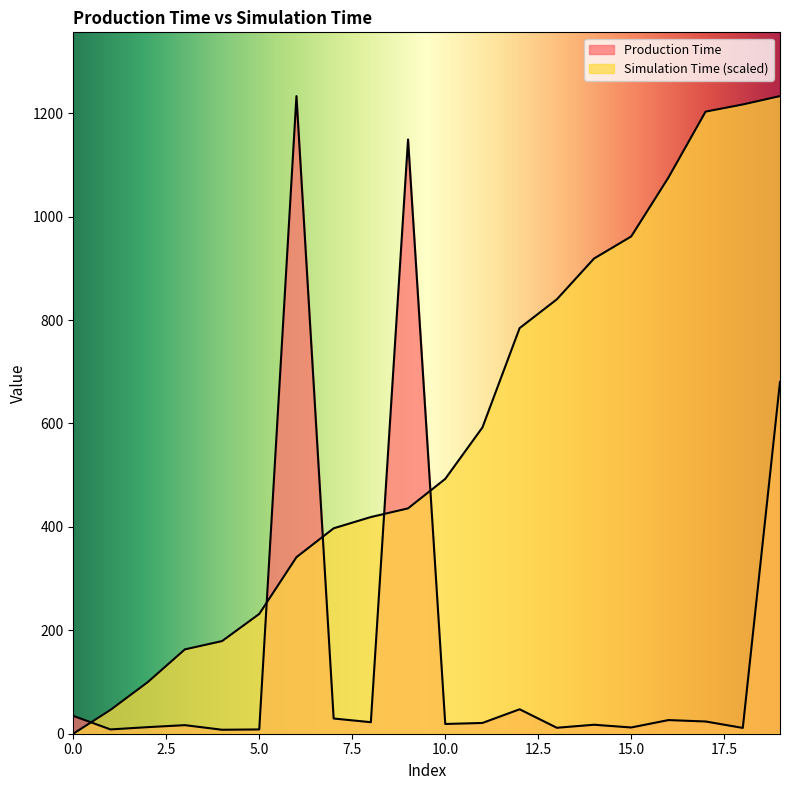

What is the difference between the Simulation Time values at 8 and 6?

77.6